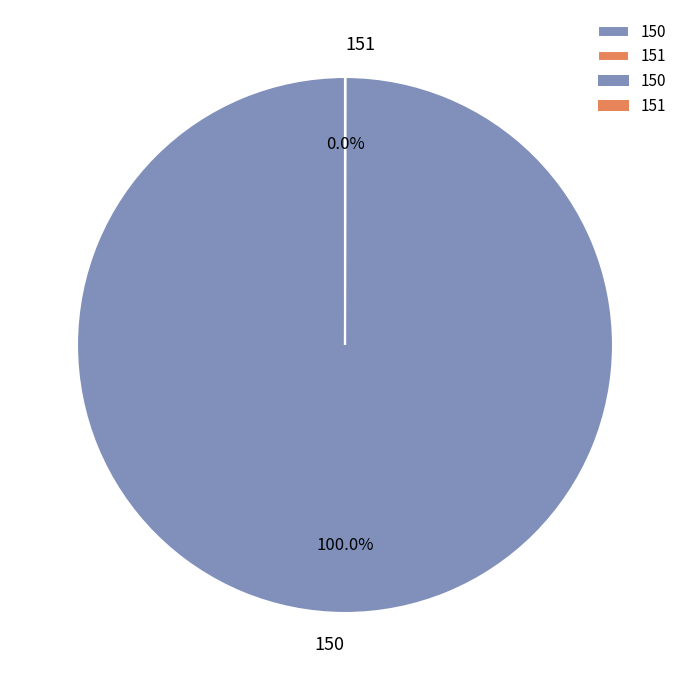

What is the majority slice?

150